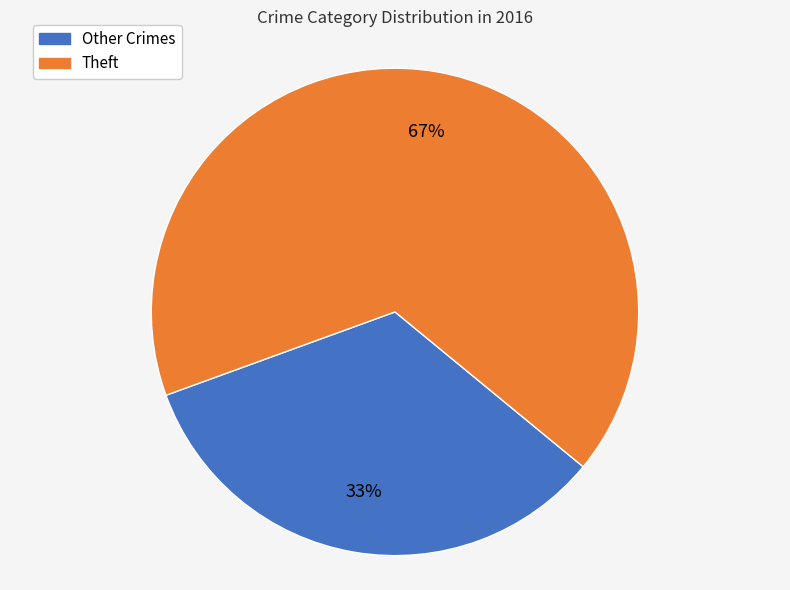

To the nearest percent, what is the average slice percentage?

50%